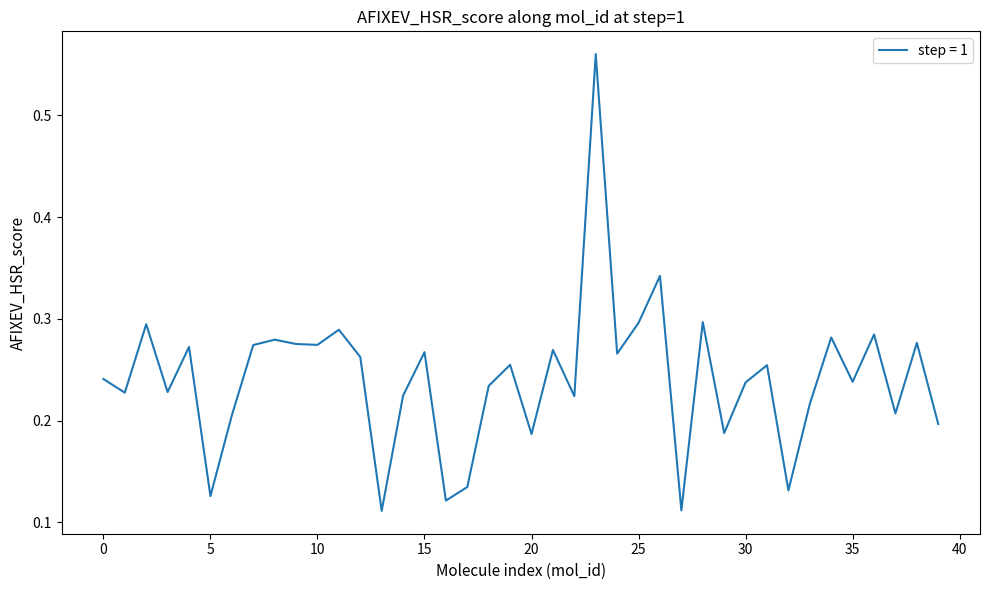

How many values are between 0 and 1?

40